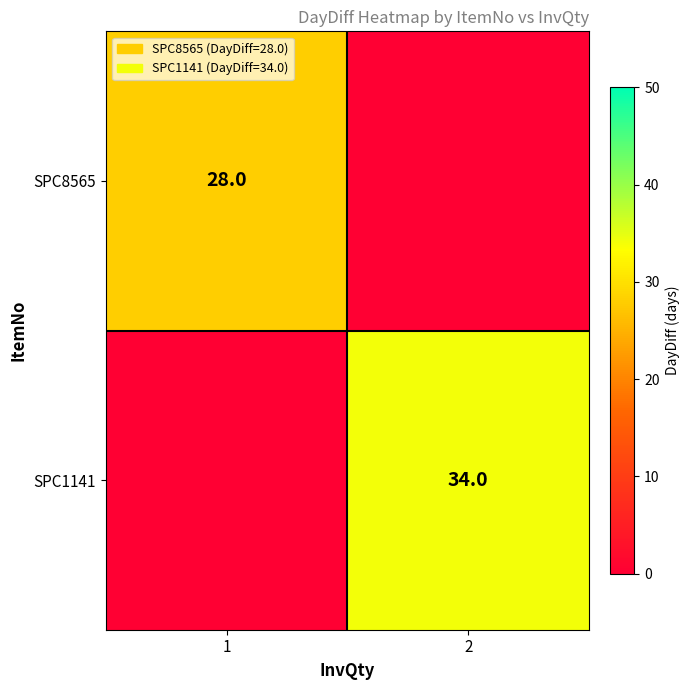

Is it true that SPC1141 equals 20 at 2?

False